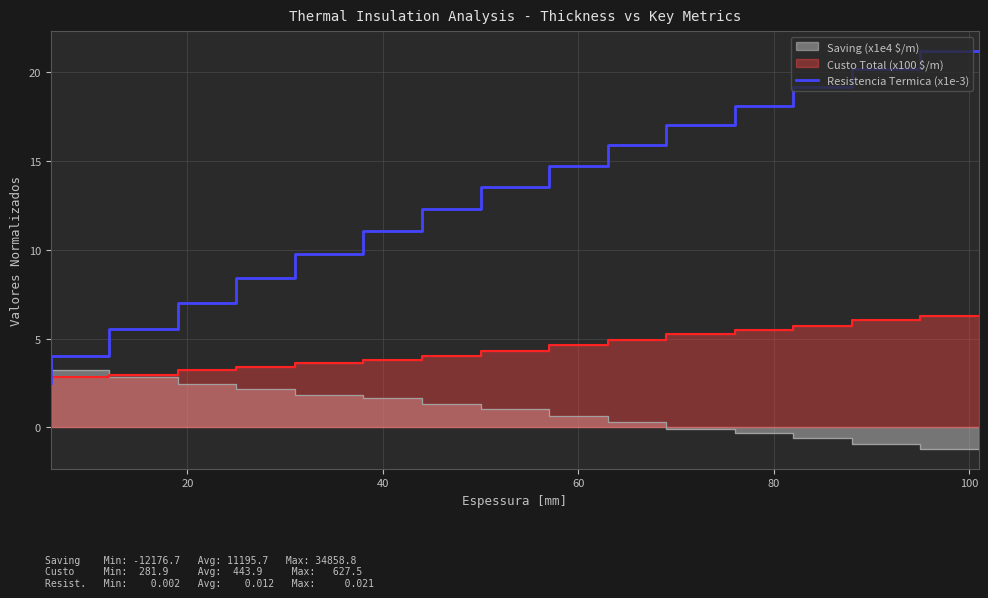

What is the minimum value for Resistencia Termica (x1e-3)?

2.5